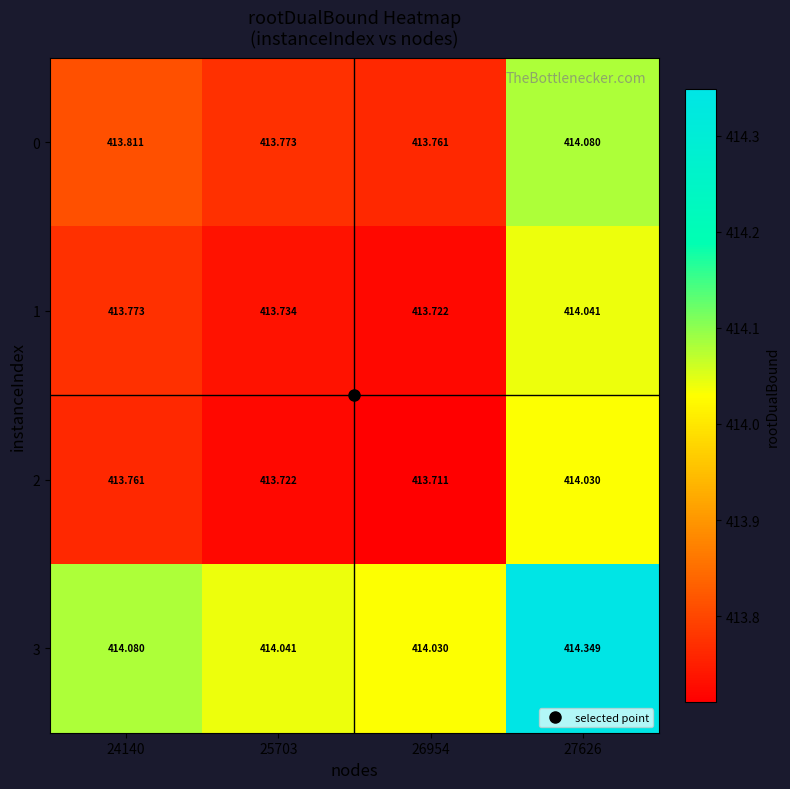

Is the value of 3 at 27626 greater than the value of 2 at 24140?

Yes